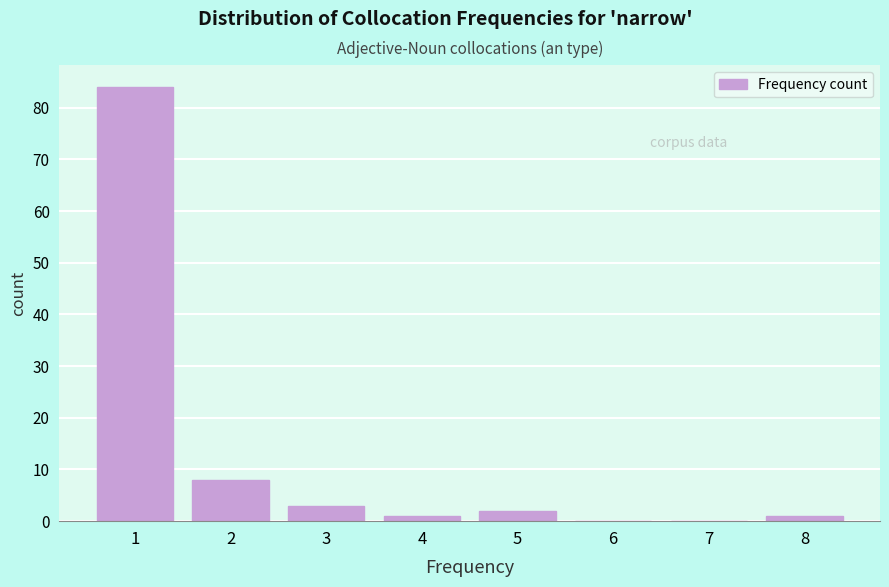

What is the height of the bar covering 7.5 to 8.5 on the x-axis? The values are not printed on the chart, so give them approximately, as read against the axis.

1